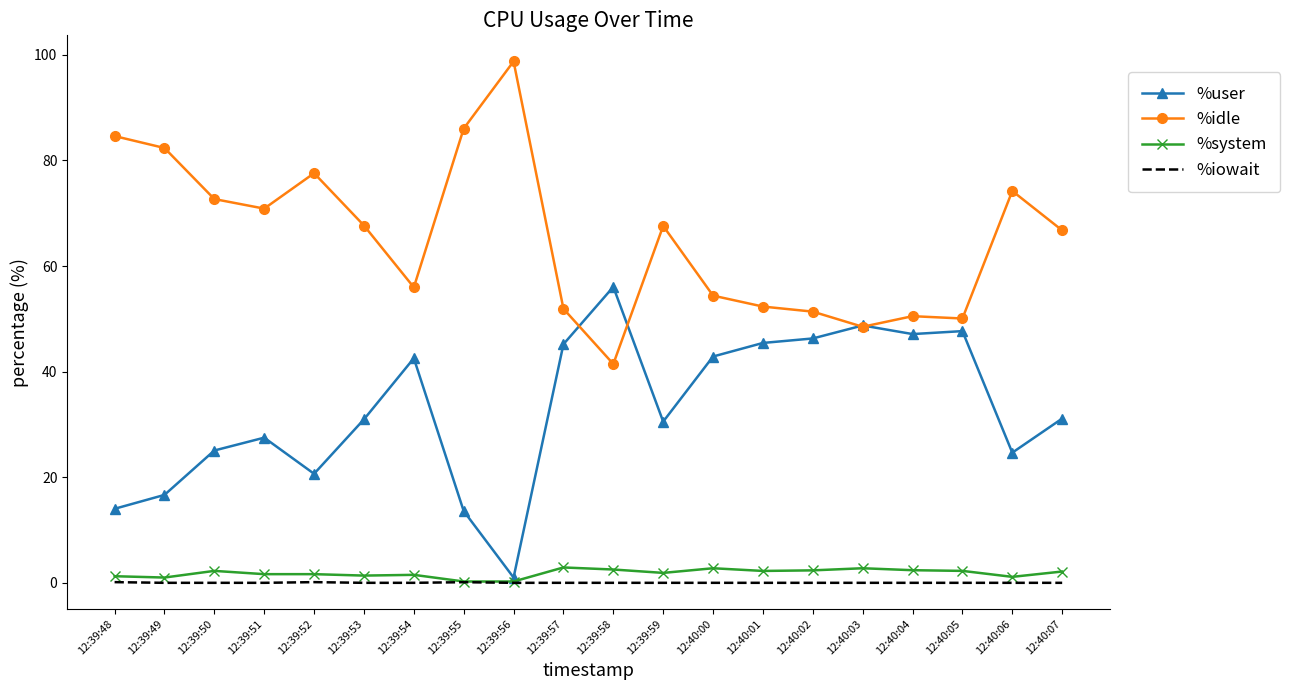

True or false: %iowait has a value of 0.0 at 12:40:01.

True